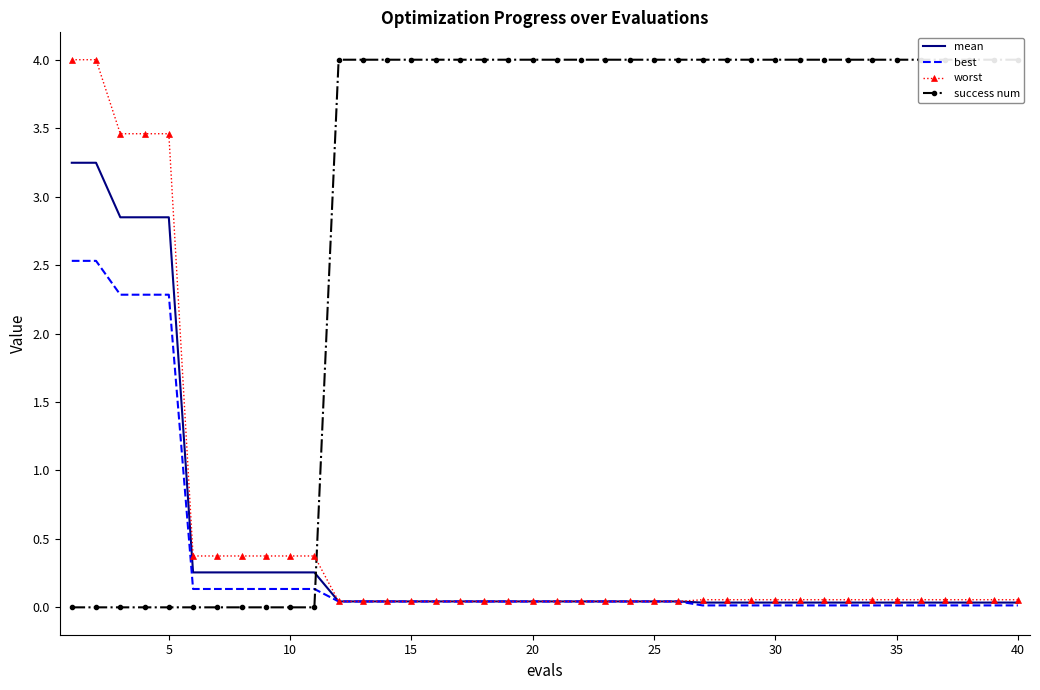

Which series has the largest total across all categories?

success num